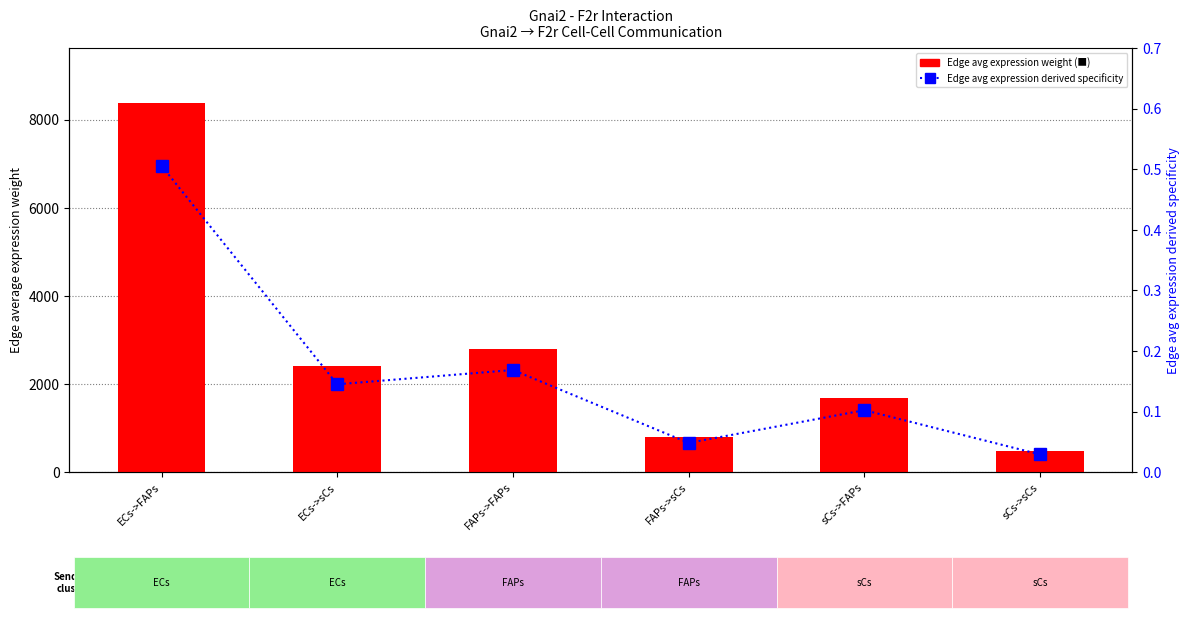

List the series in order of their peak value, highest first.

Edge avg expression weight, Edge avg expression derived specificity